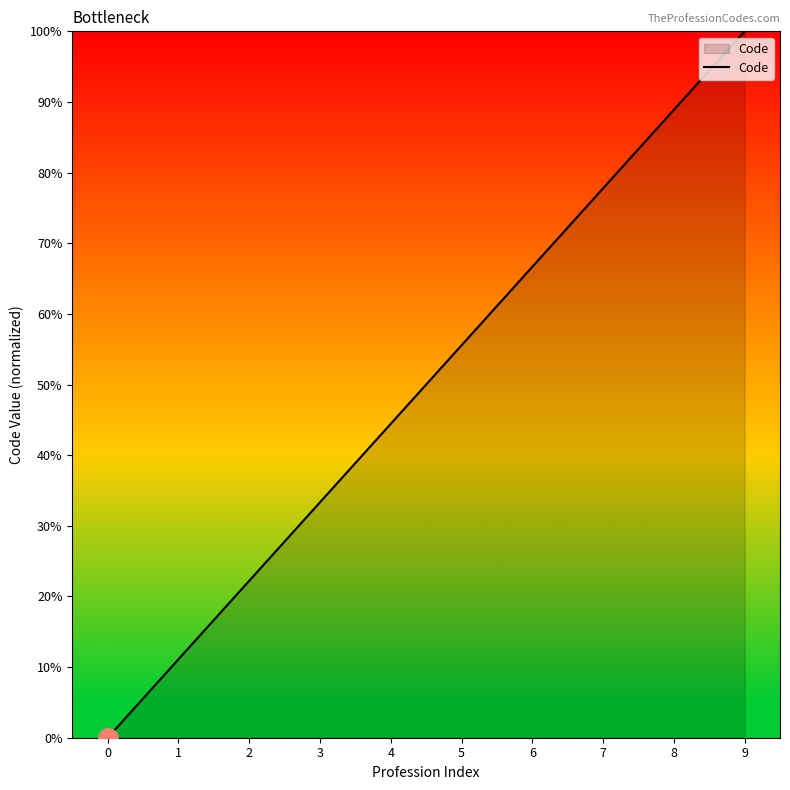

Is it true that the value at 3 is 7.4?

False